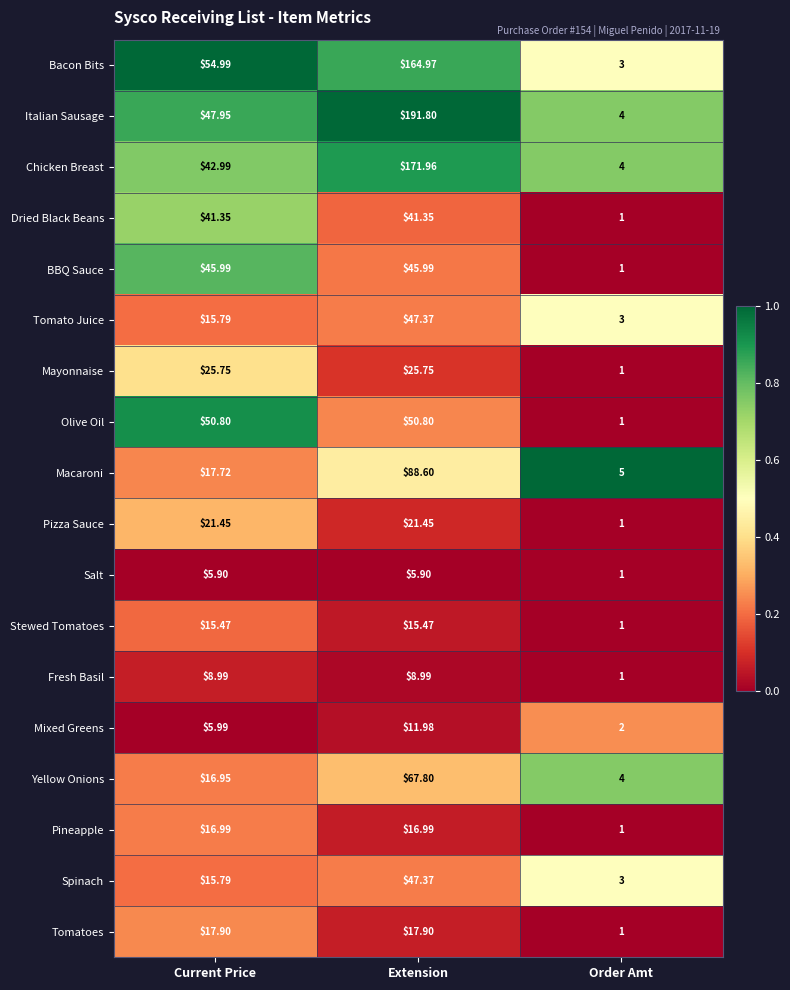

Is the value of Pineapple at Current Price greater than the value of Pizza Sauce at Extension?

No